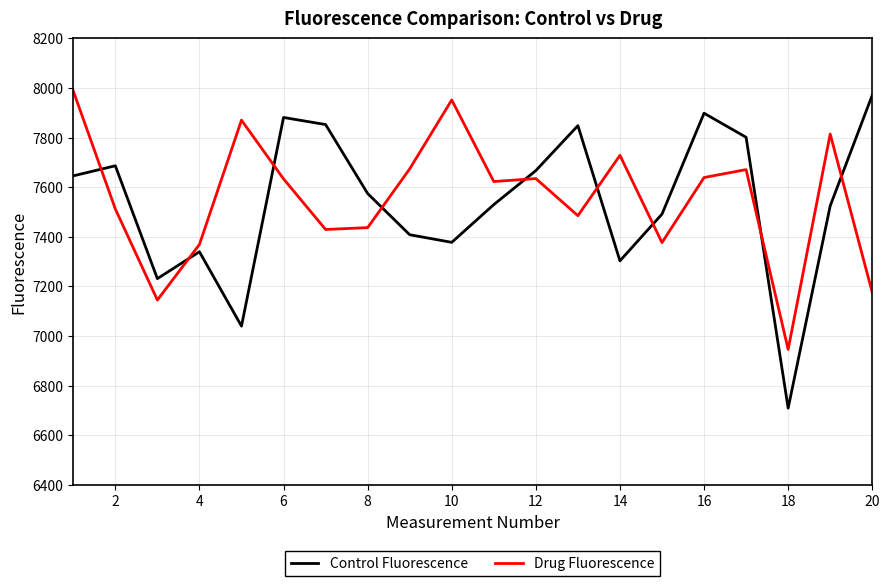

List the series in order of their overall mean, highest first.

Drug Fluorescence, Control Fluorescence